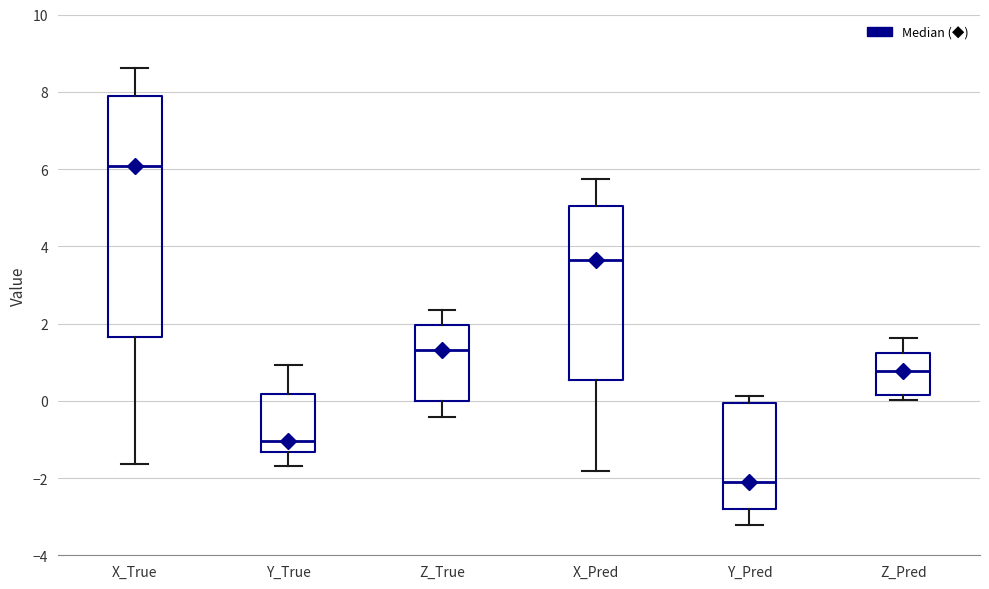

Reading left to right, read every box against the y-axis: the position of its median line, the range the box covers, and the ends of its whiskers. The values are not printed on the chart, so give them approximately, as read against the axis.

X_True: median 6.0, box 1.6 to 7.8, whiskers -1.6 to 8.6
Y_True: median -1.0, box -1.4 to 0.2, whiskers -1.6 to 1.0
Z_True: median 1.4, box 0.0 to 2.0, whiskers -0.4 to 2.4
X_Pred: median 3.6, box 0.6 to 5.0, whiskers -1.8 to 5.8
Y_Pred: median -2.0, box -2.8 to 0.0, whiskers -3.2 to 0.2
Z_Pred: median 0.8, box 0.2 to 1.2, whiskers 0.0 to 1.6